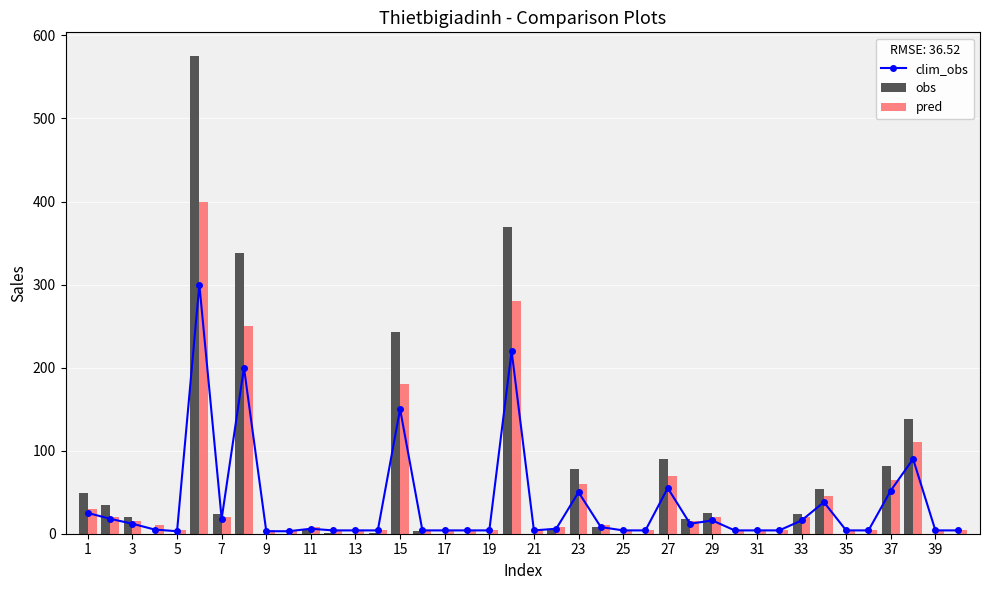

What is the highest value of the pred series?

400